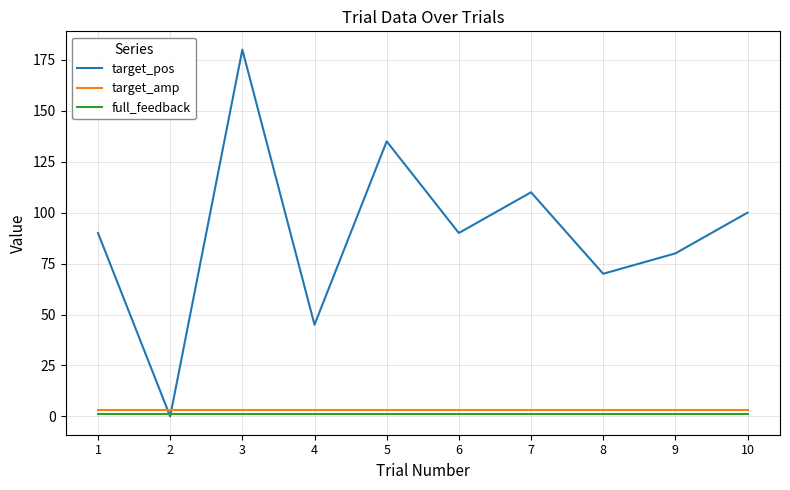

Which series has the largest total across all categories?

target_pos